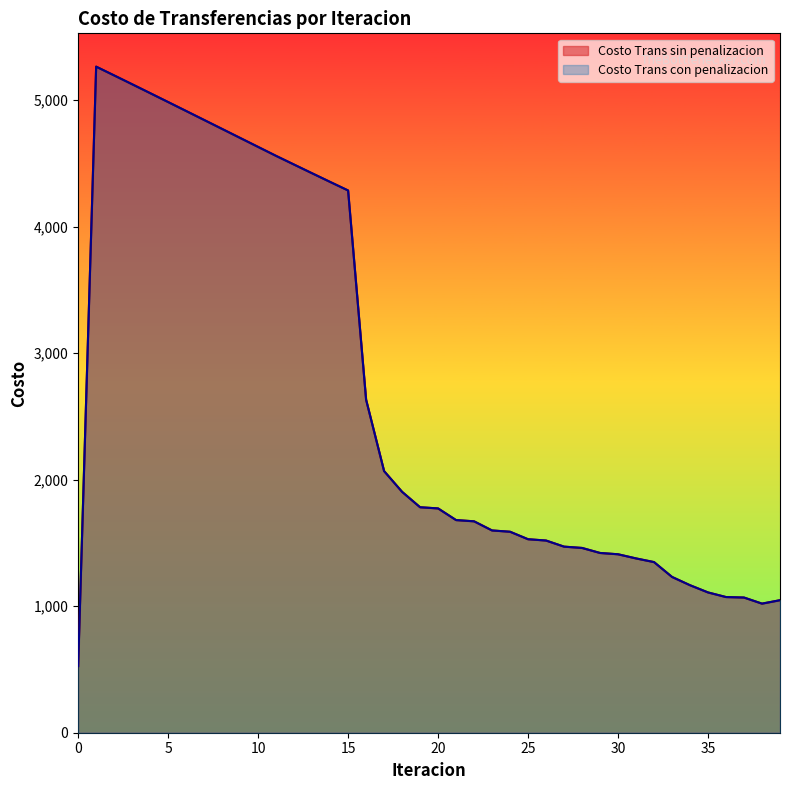

True or false: Costo Trans sin penalizacion has a value of 5055.9 at 4.

True